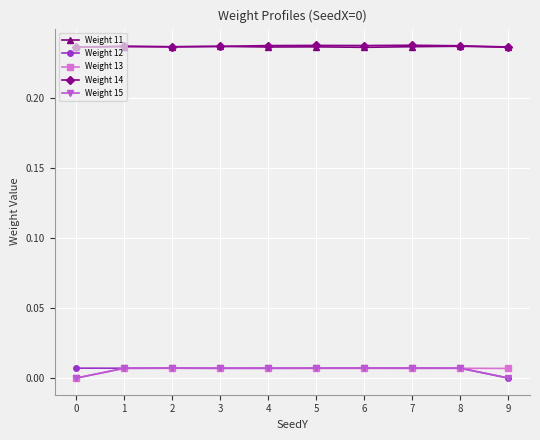

What is the total value across all series at 0?

0.5